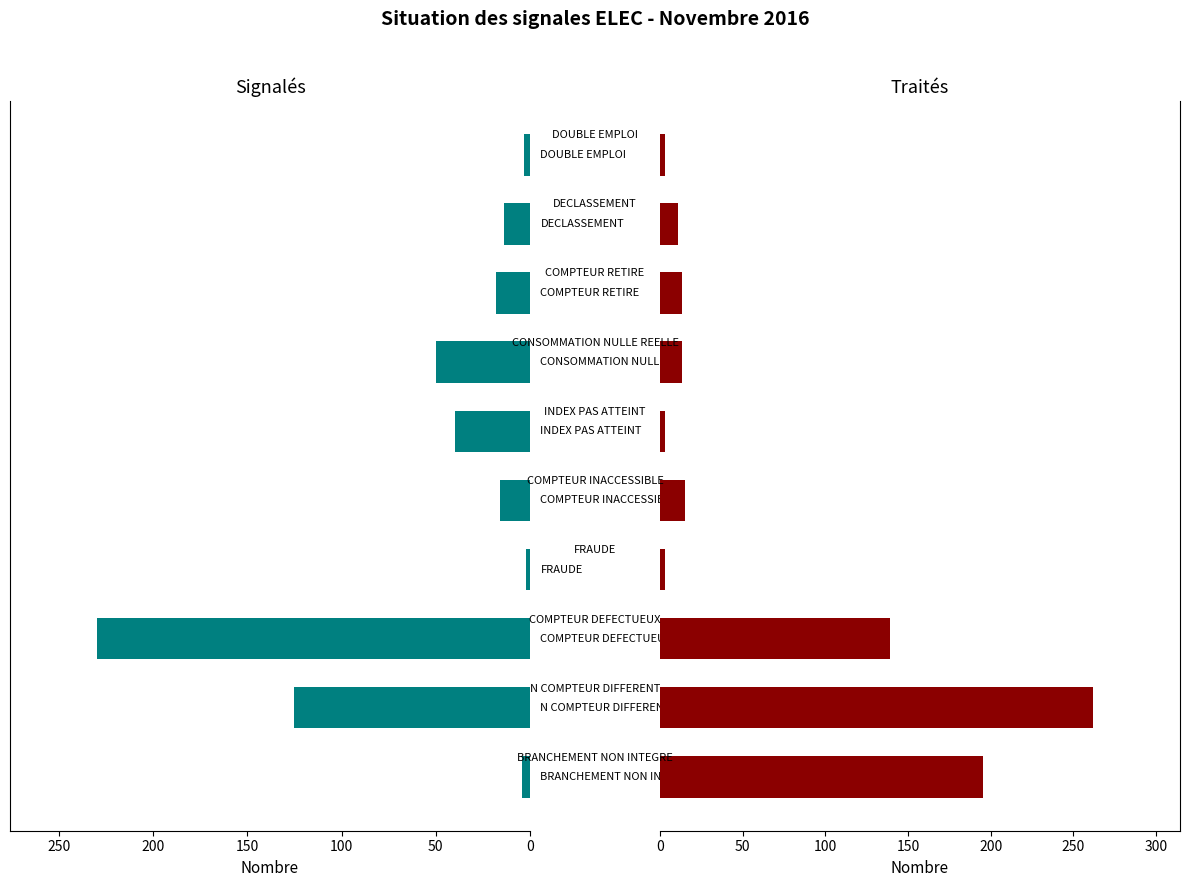

What is the difference between the maximum and minimum values in the Signalés series?

228